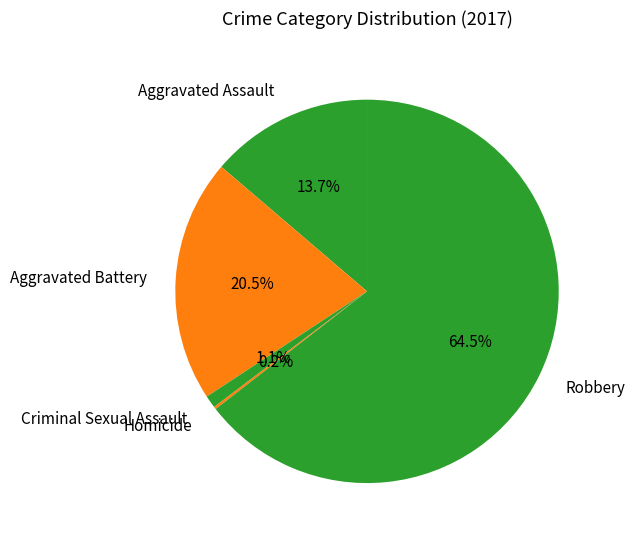

Which slice is the largest?

Robbery